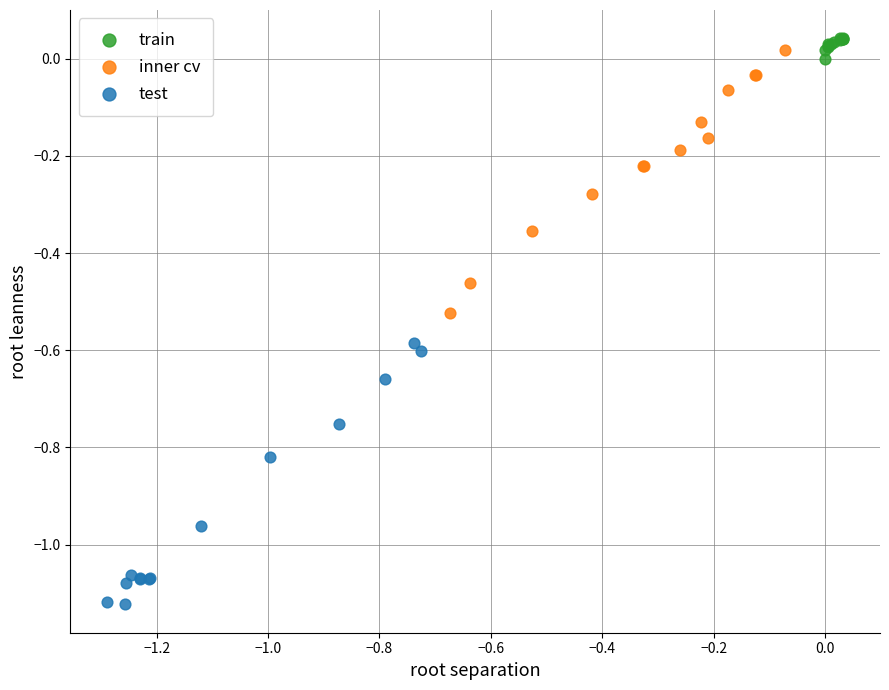

Which series contains the lowest Y value?

test